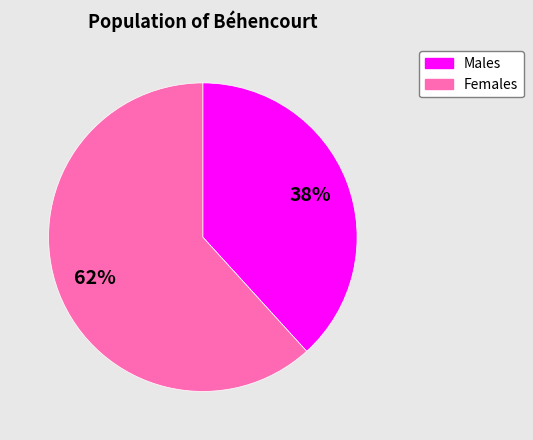

To the nearest percent, what is the difference between the largest and smallest slice percentages?

24%